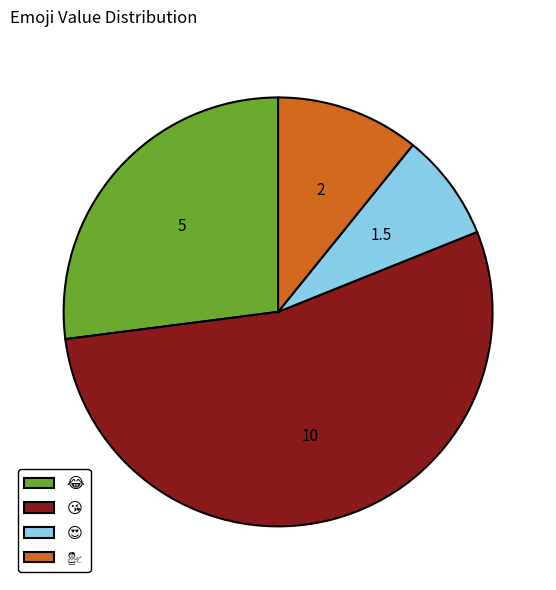

Is there any slice that represents more than half of the pie?

Yes